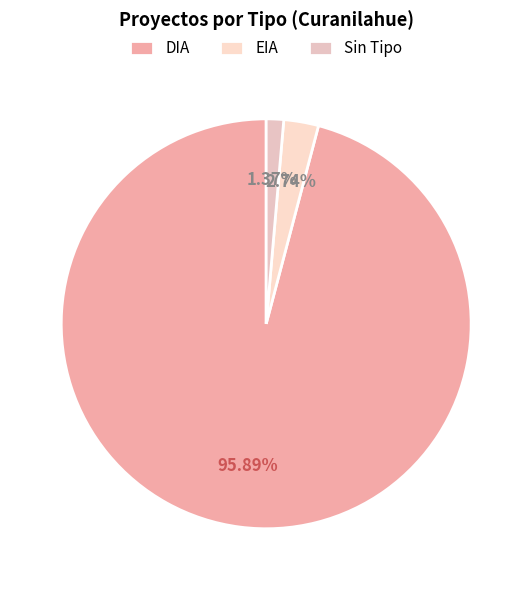

Which slice is the largest?

DIA